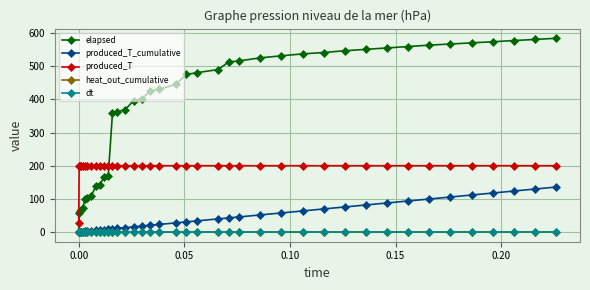

What is the maximum value shown in the chart?

584.1